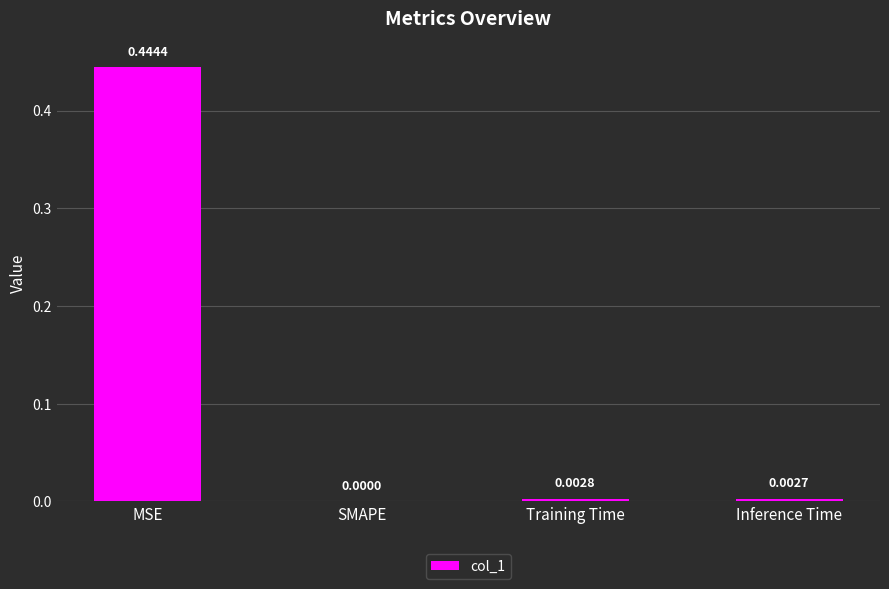

At which category does the chart reach its peak across all series?

MSE